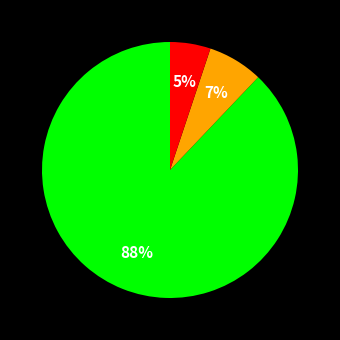

Is there a majority slice in this chart?

Yes